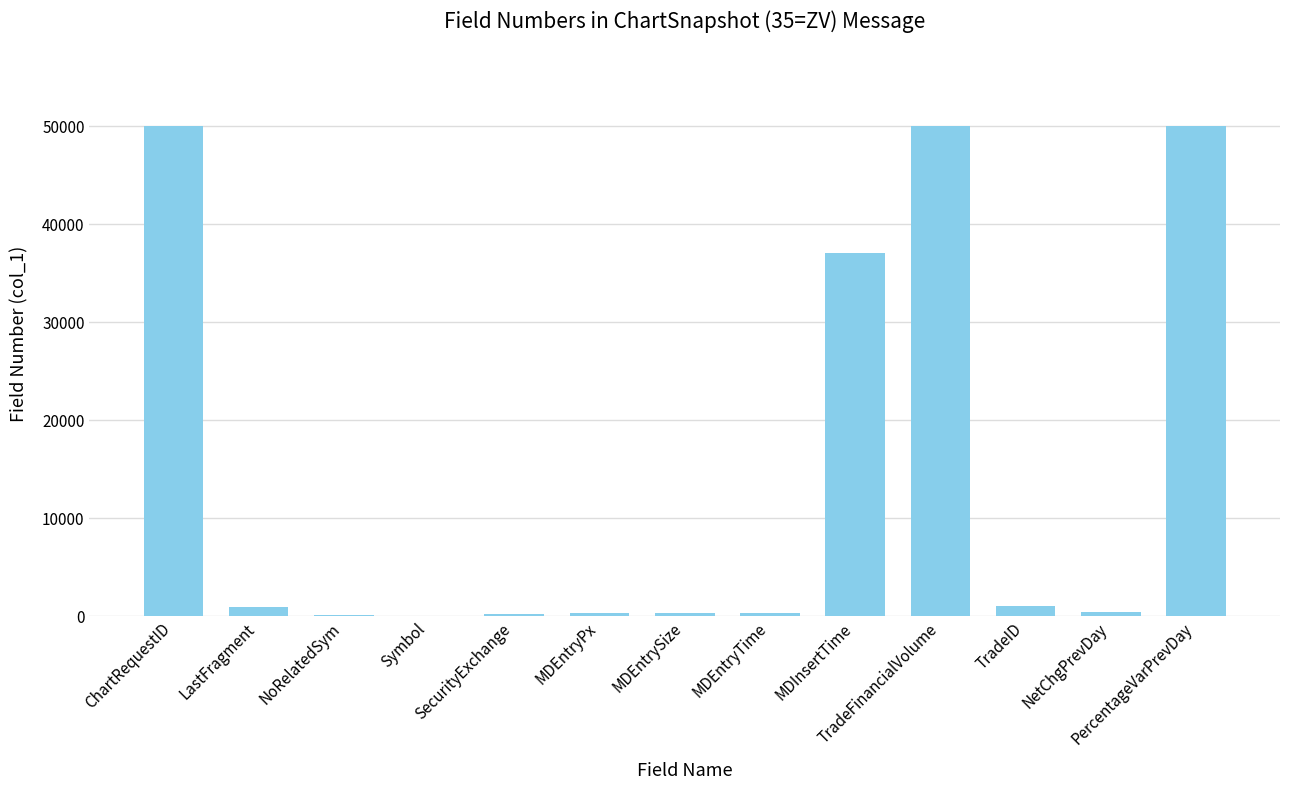

What is the sum of all values?

190607